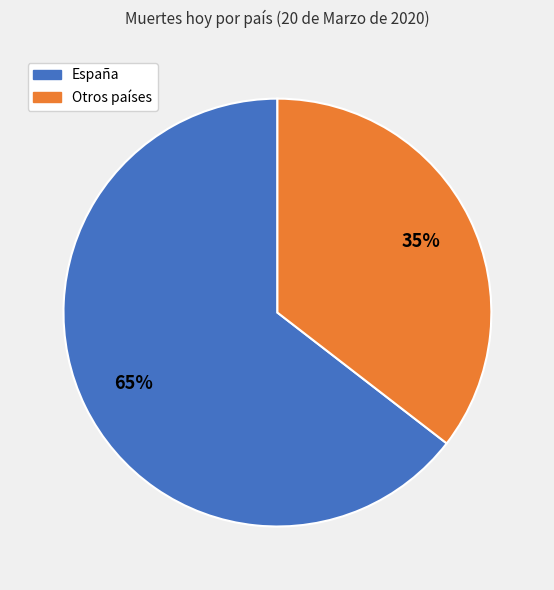

To the nearest percent, what is the average slice percentage?

50%